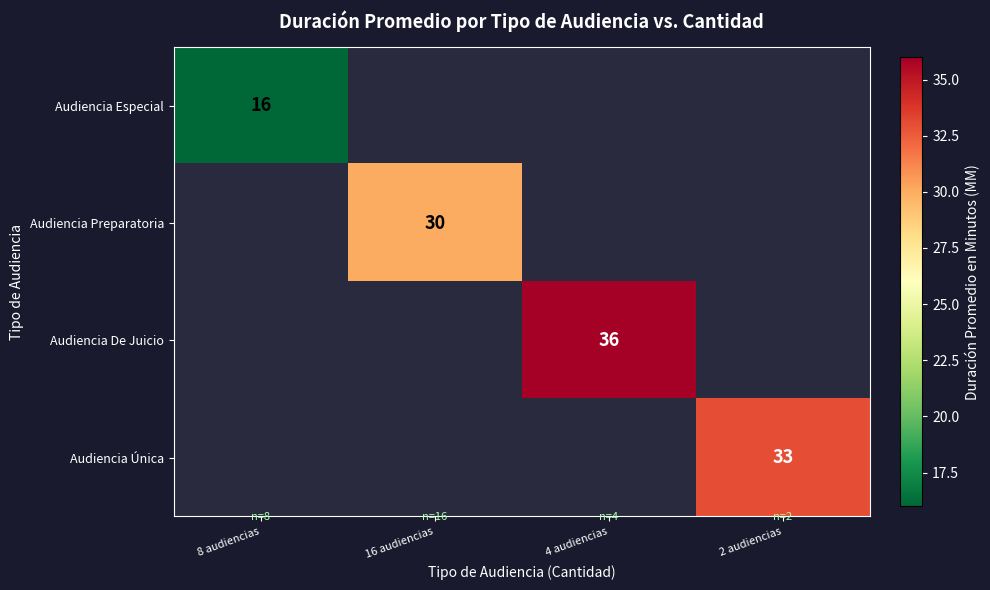

The value of Audiencia Especial at 8 audiencias is 23. True or false?

False